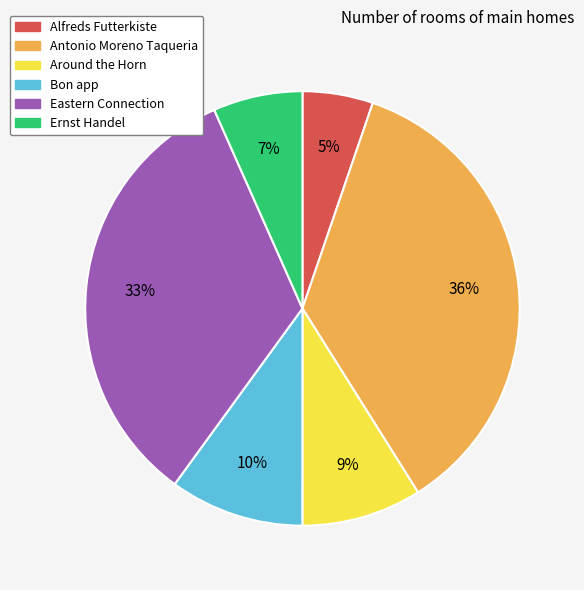

Count the number of slices in the pie.

6